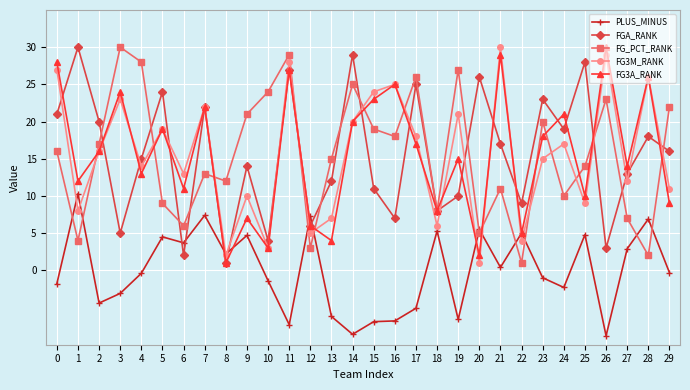

What is the spread (max minus min) of values at 13?

21.2